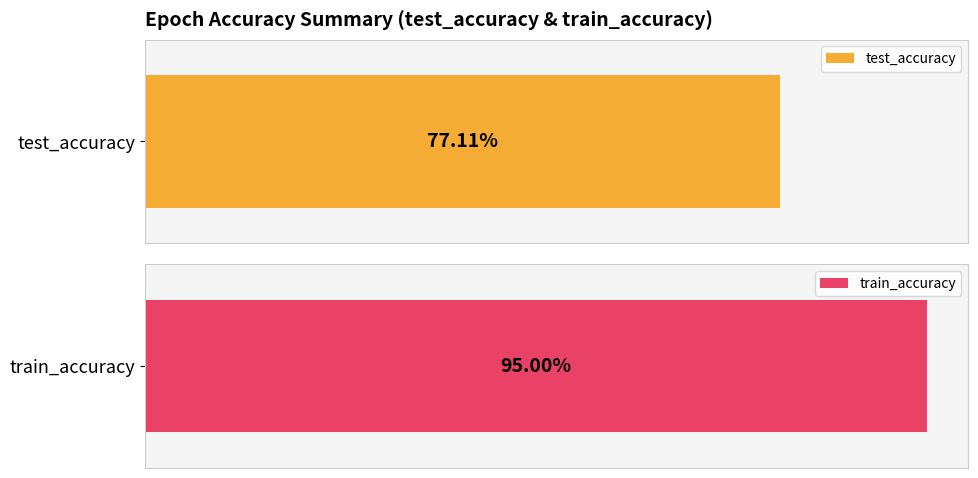

True or false: test_accuracy has a value of 1.0 at 27.

False